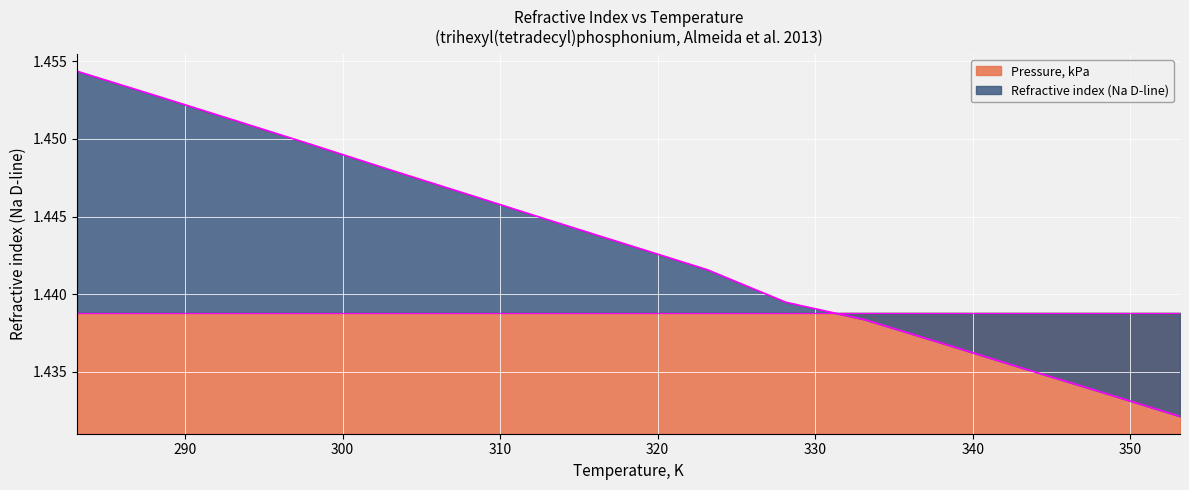

What is the sum of all values?

21.6